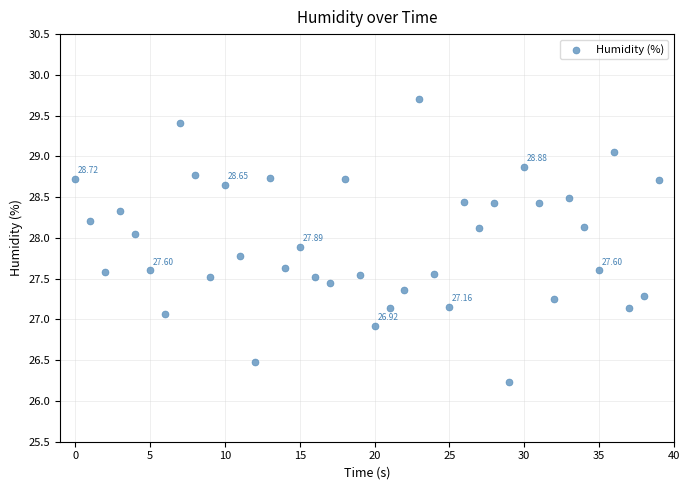

What is the range of X values (max minus min)?

39.0